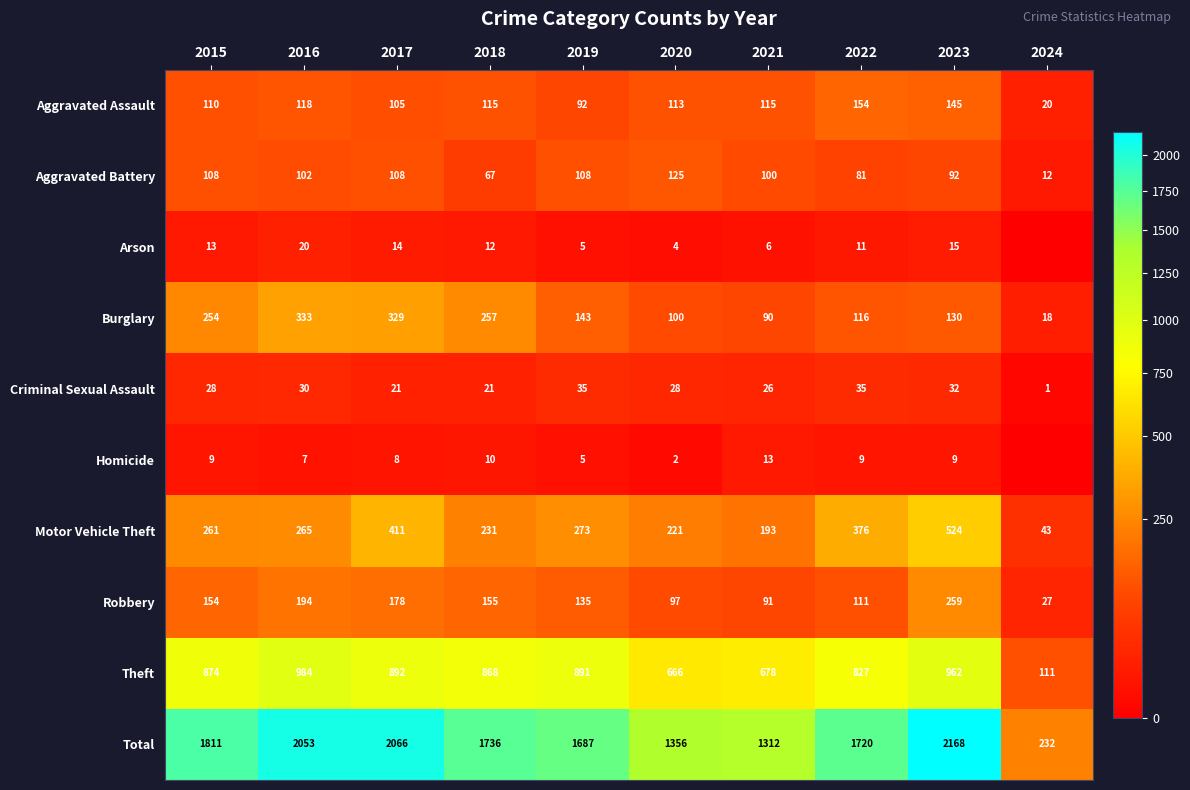

What is the total value across all series at 2023?

4336